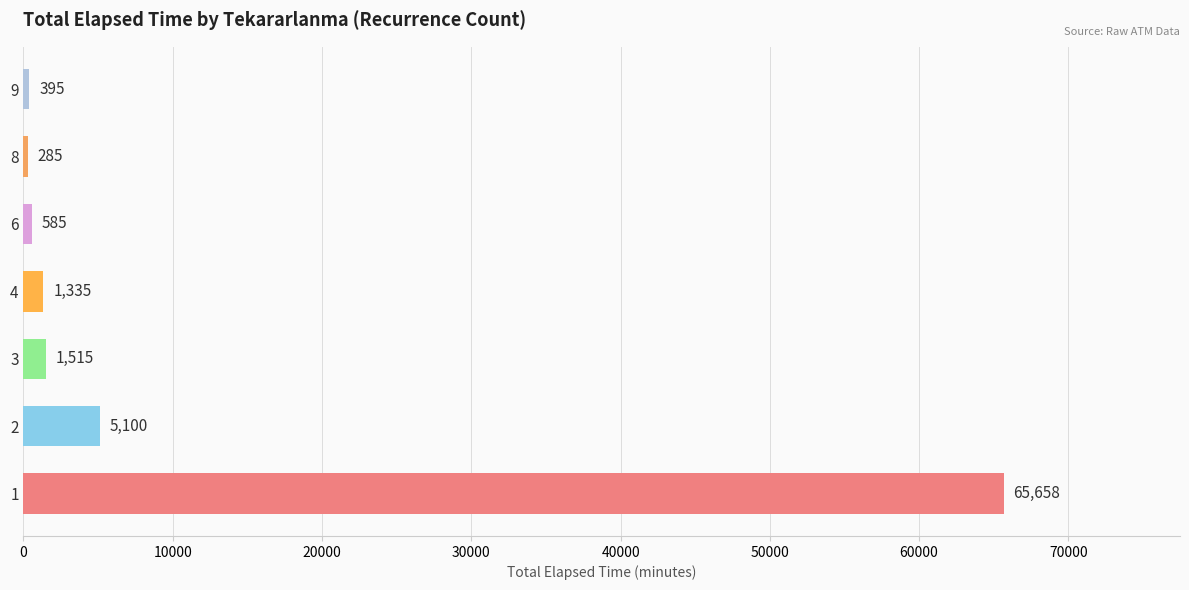

Reading bottom to top, list all the values displayed in this chart.

65658	5100	1515	1335	585	285	395